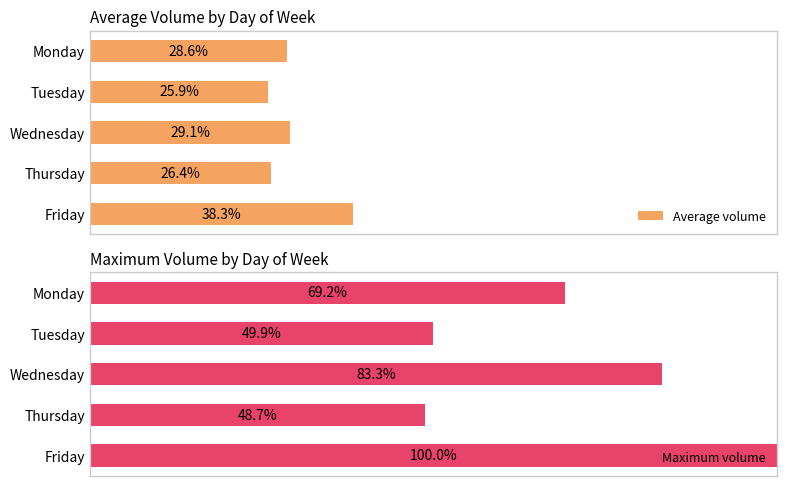

How many bars are there in each group?

2